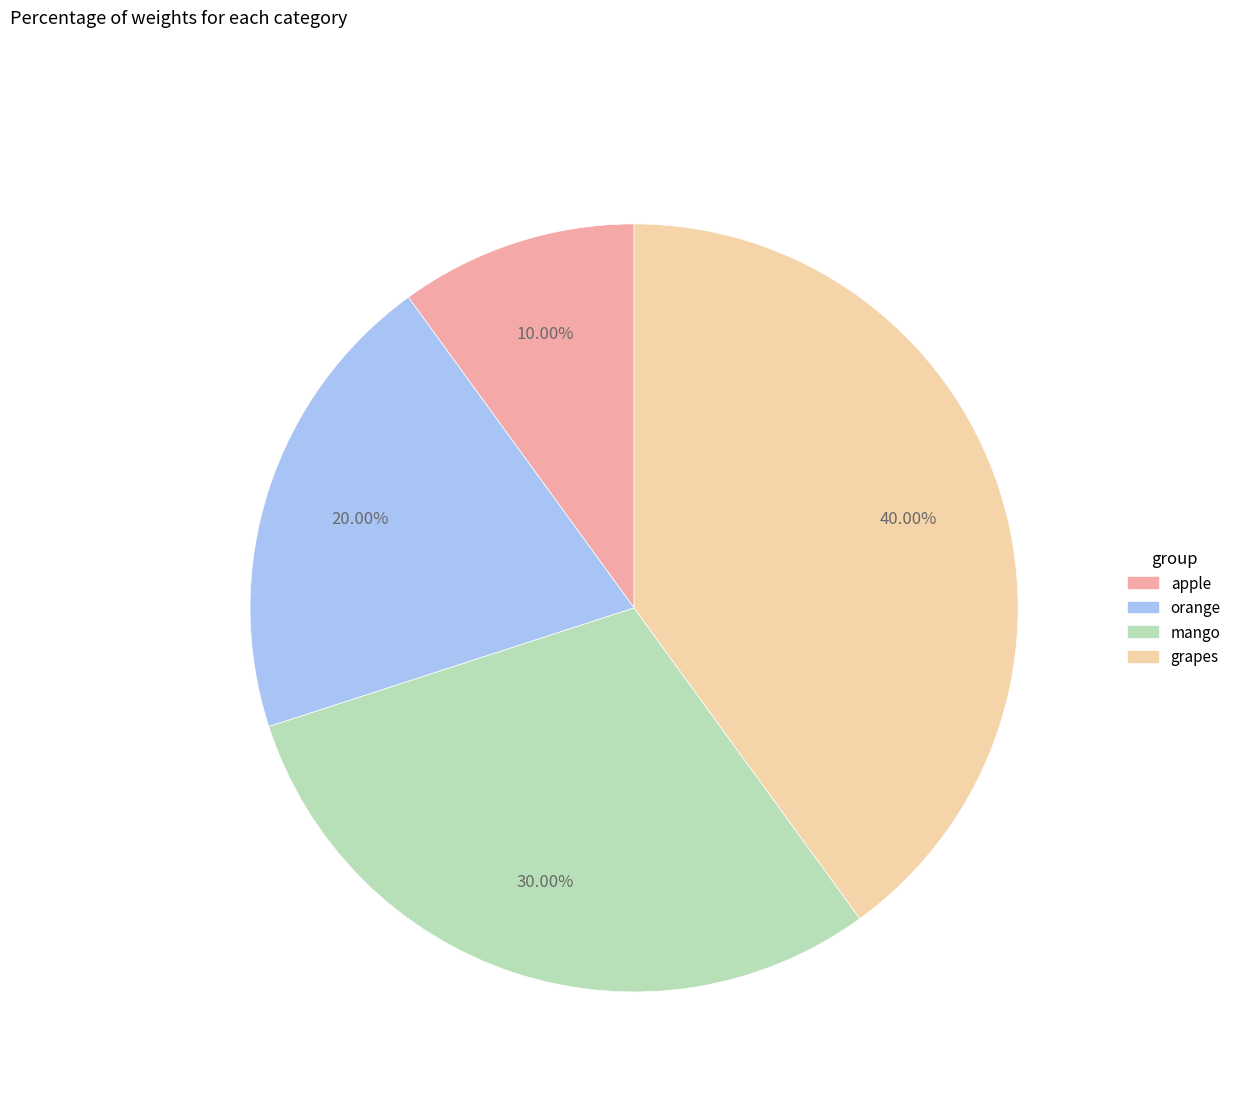

Is grapes the majority of the pie?

No